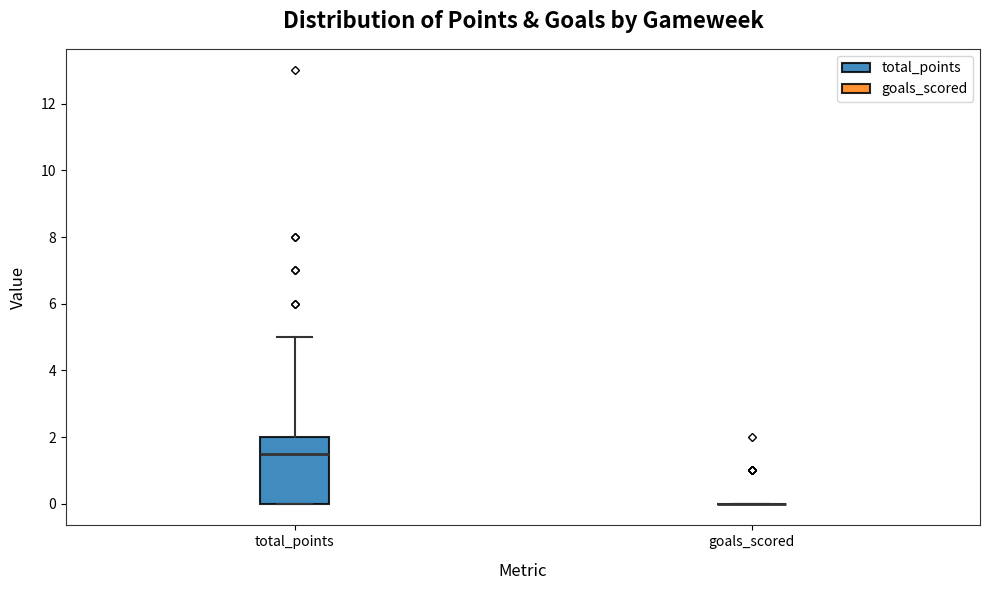

Reading left to right, transcribe this box plot: for each box, give where its median line is, the range the box spans, and where its two whiskers end, as read against the y-axis. The values are not printed on the chart, so give them approximately, as read against the axis.

total_points: median 1.6, box 0.0 to 2.0, whiskers 0.0 to 5.0
goals_scored: box collapsed to a line at 0.0, whiskers 0.0 to 0.0